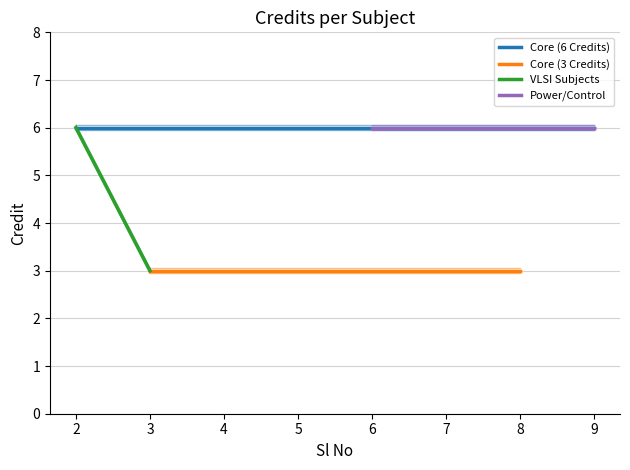

What is the value of the 2nd point from the left?

3